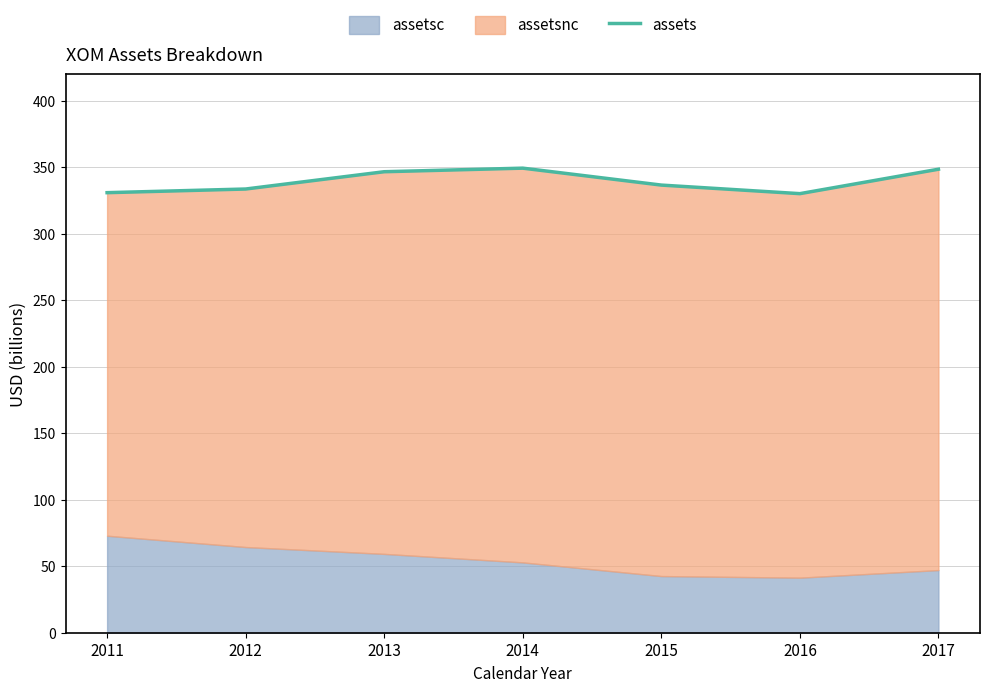

At which category does the chart reach its peak across all series?

2014